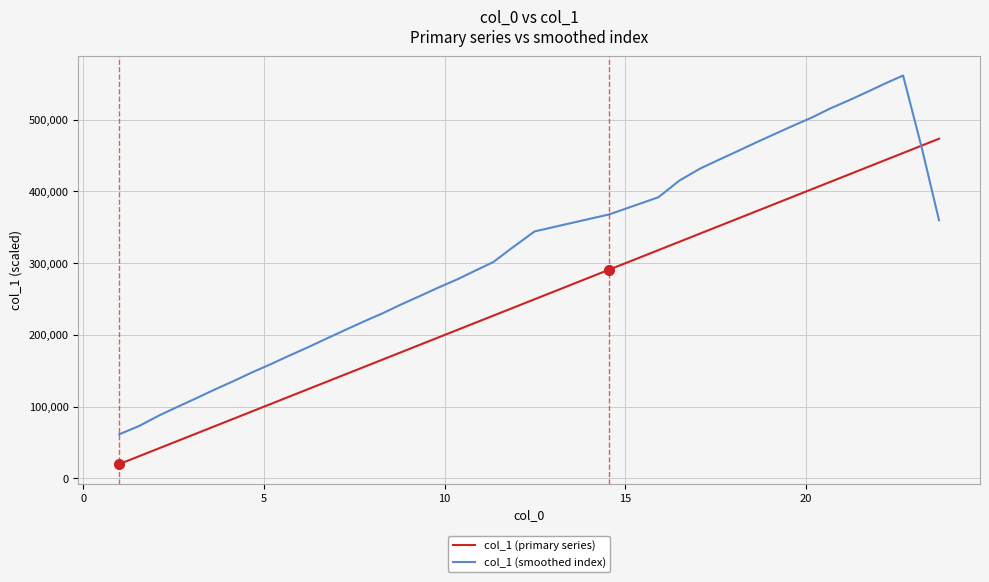

Which series has the largest total across all categories?

col_1 (smoothed index)